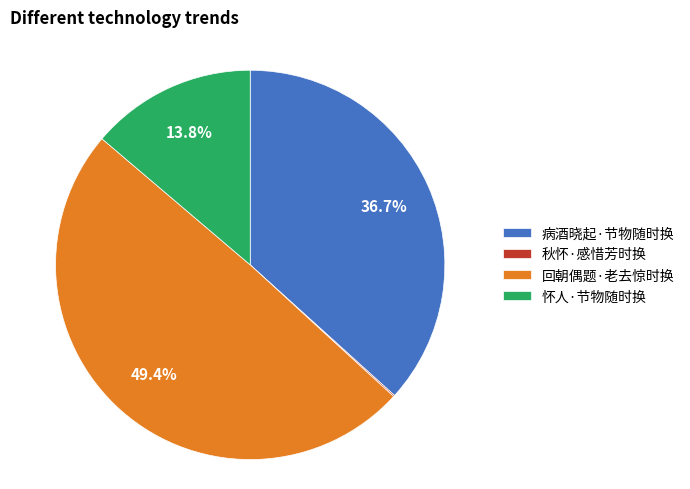

To the nearest percent, what is the difference between the largest and smallest slice percentages?

49%